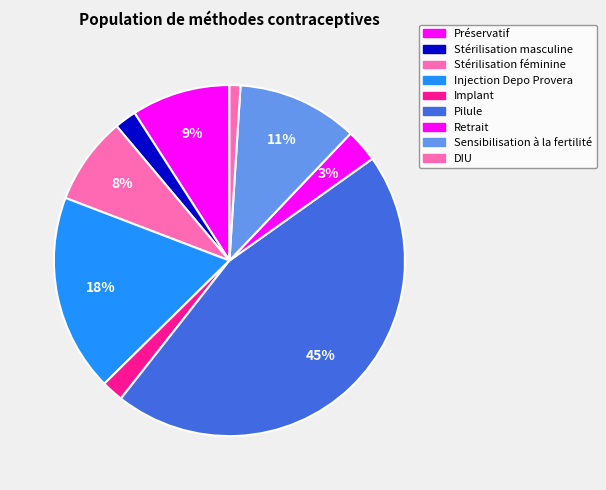

Count the number of slices in the pie.

9